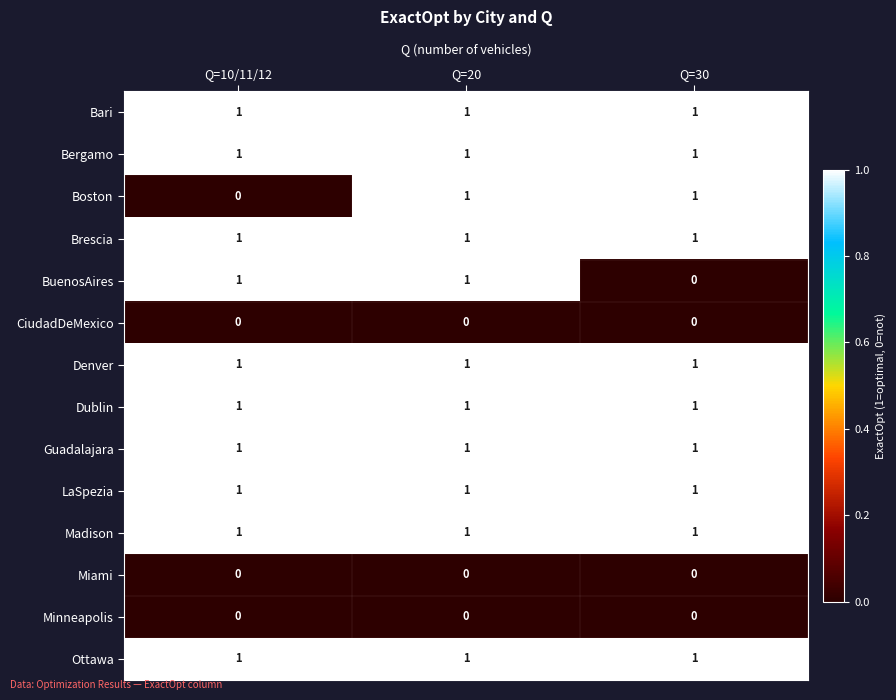

True or false: Minneapolis has a value of 0 at Q=20.

True